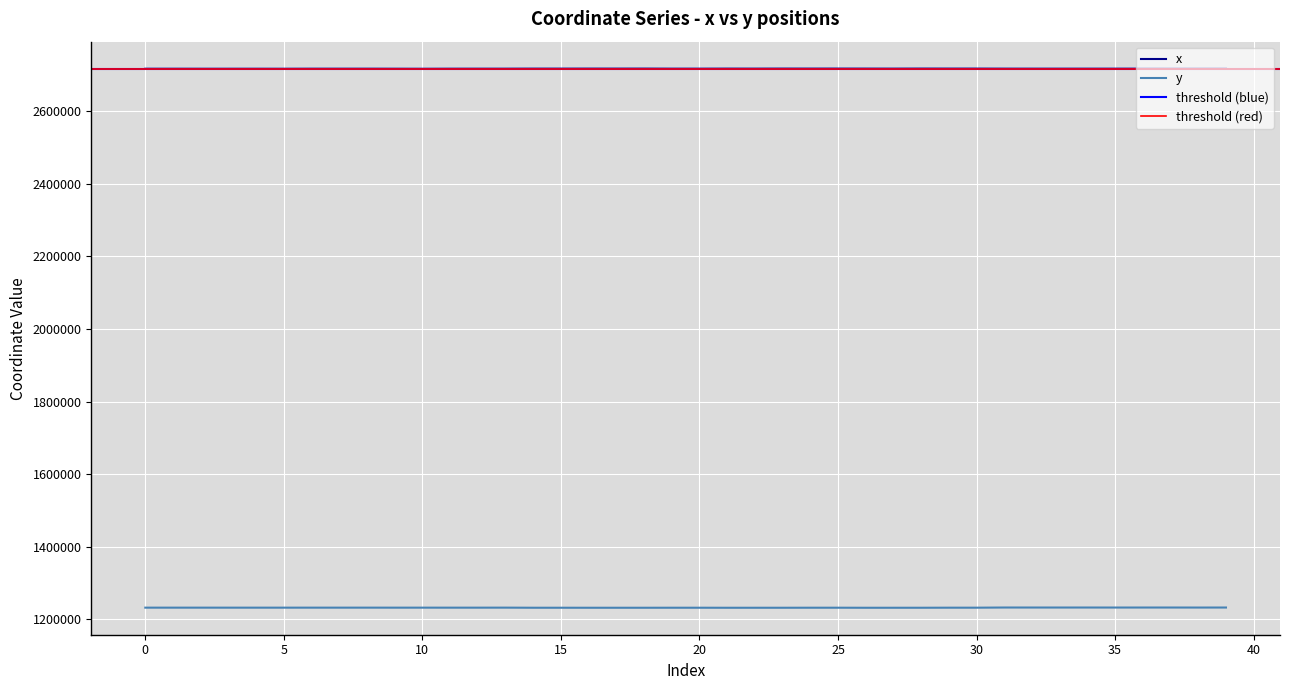

List the labels in order of x value, smallest first.

10, 5, 3, 2, 4, 0, 1, 9, 11, 7, 6, 8, 12, 13, 37, 34, 33, 32, 35, 20, 19, 38, 36, 31, 39, 27, 22, 15, 14, 17, 21, 16, 26, 24, 30, 18, 29, 25, 23, 28